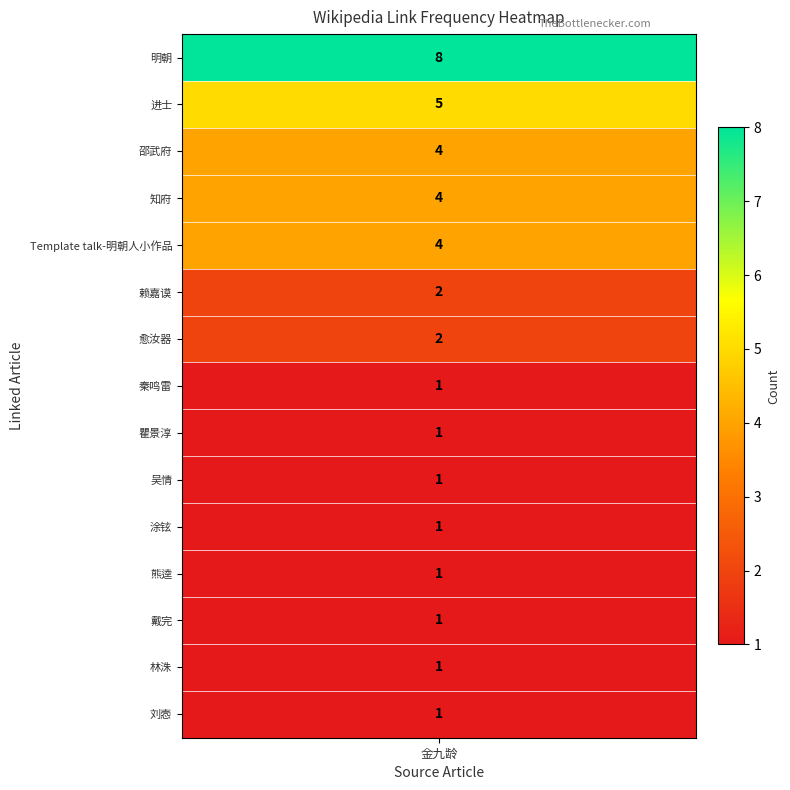

What is the ratio of the value at 戴完 to the value at 明朝?

0.1